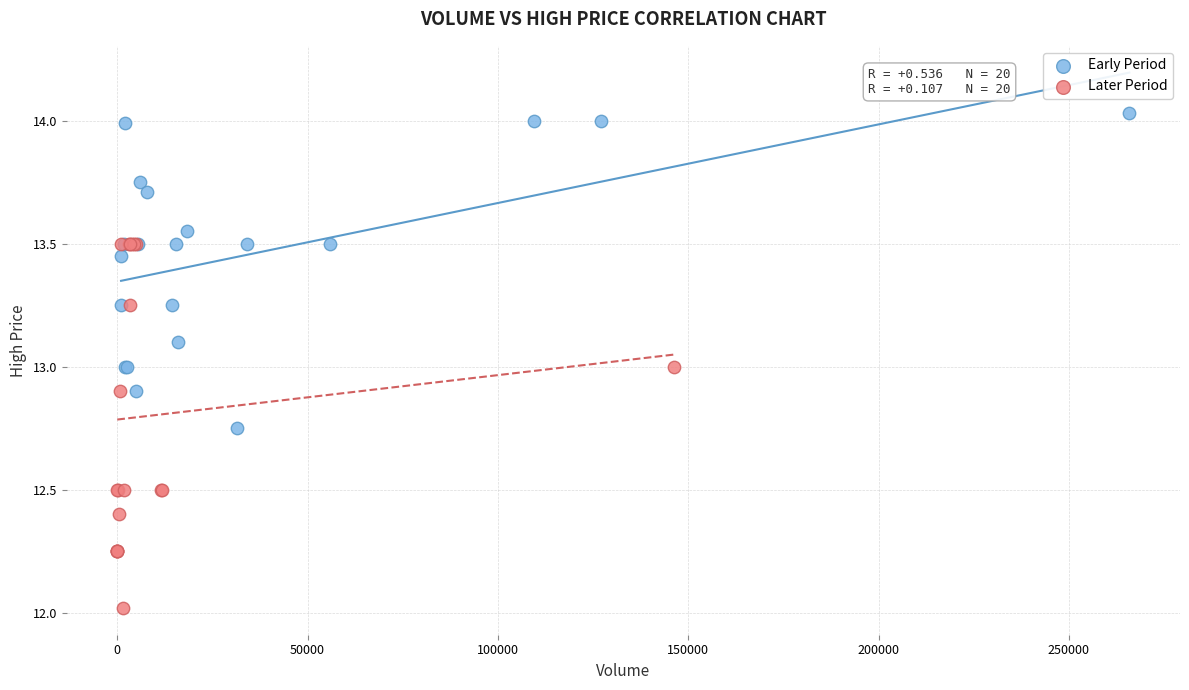

Which series has the widest spread of Y values?

Later Period